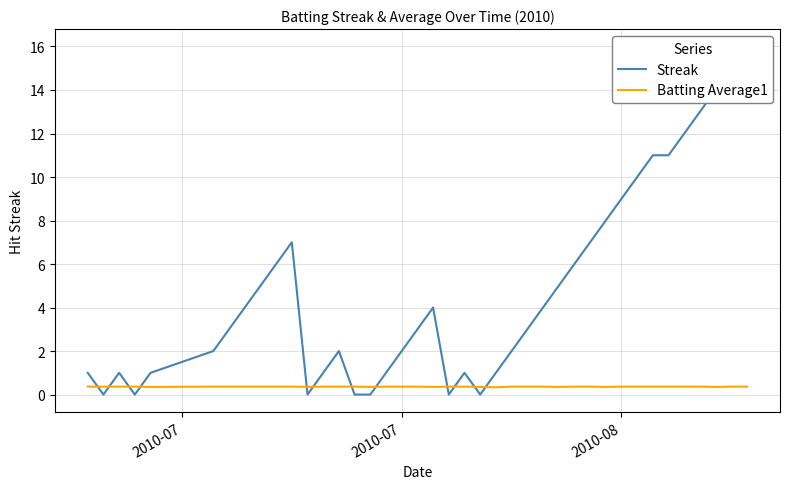

In Batting Average1, how many points are lower than both neighbors (excluding endpoints)?

8